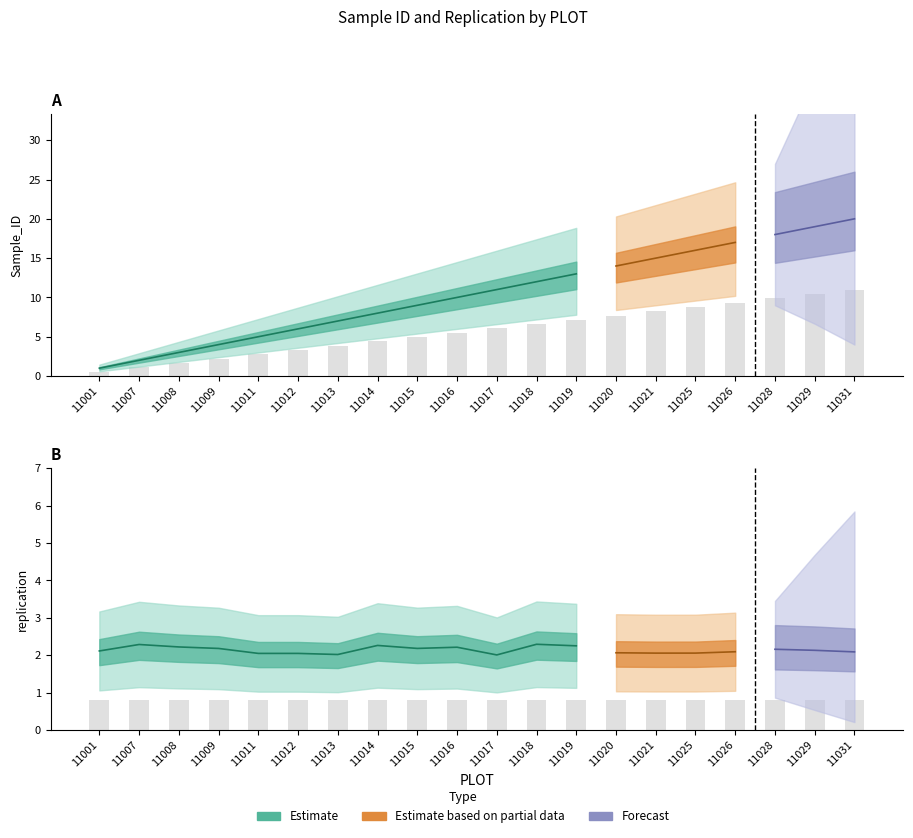

Which has a higher value, 11013 or 11016?

11016